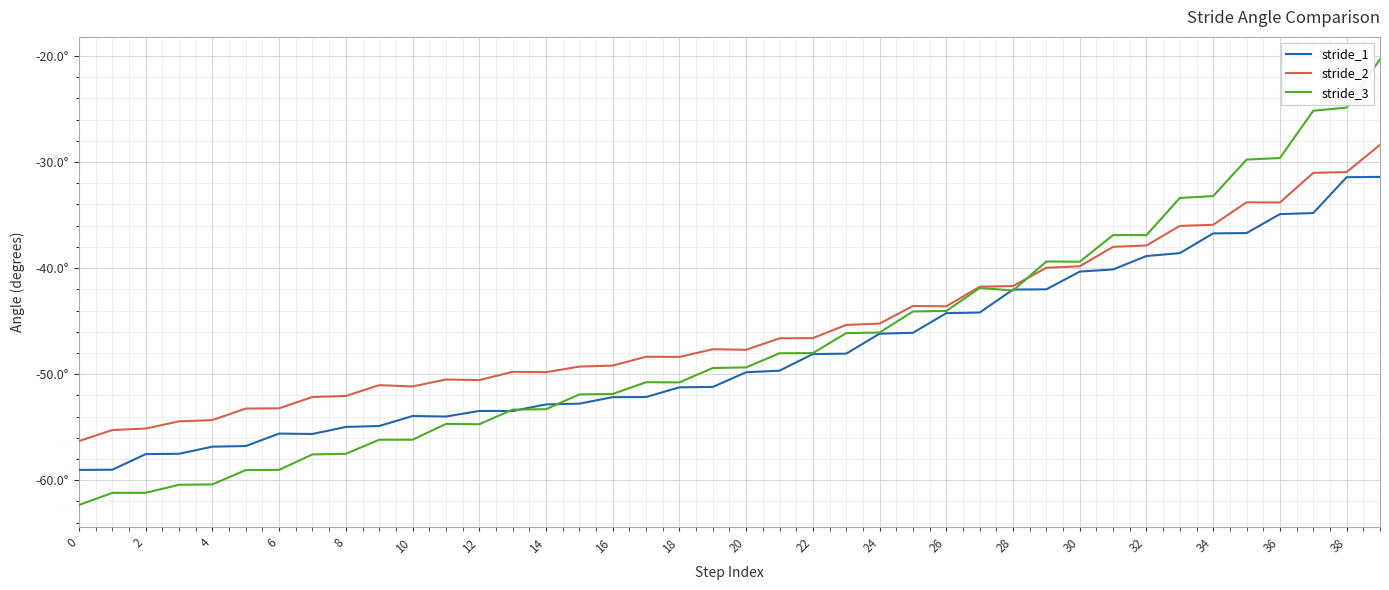

What are all the series names shown in the legend?

stride_1, stride_2, stride_3